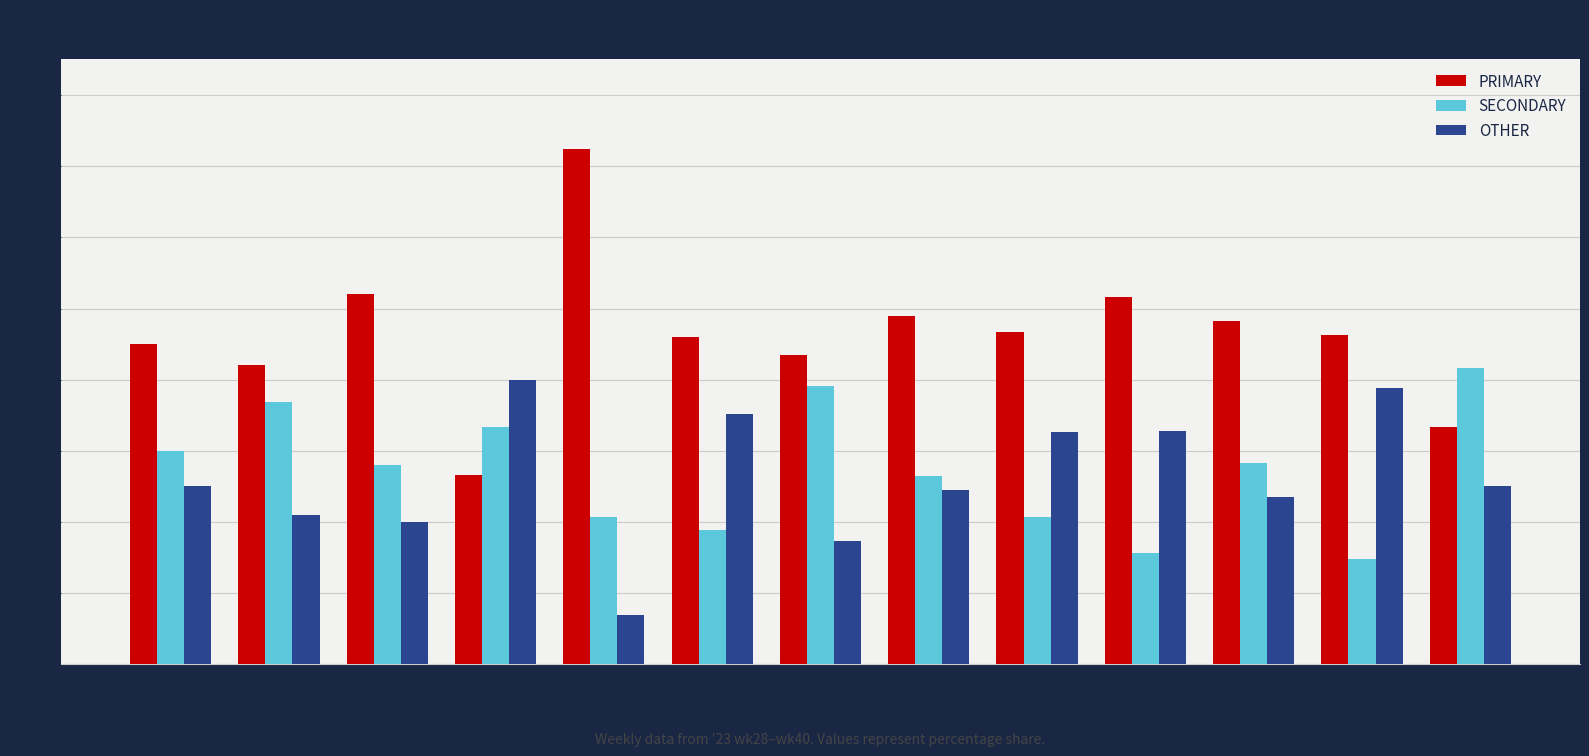

What is the sum of the OTHER values at wk39 and wk33?

74.0